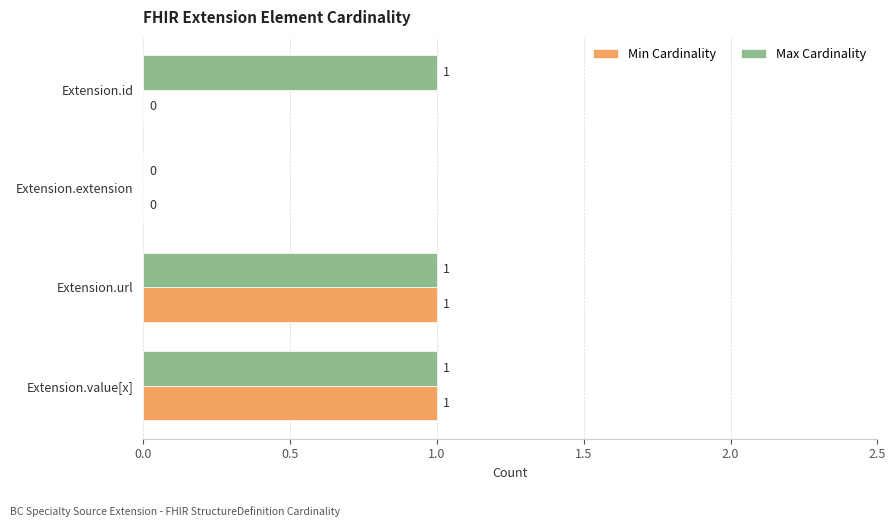

Between Extension.id and Extension.value[x], which series saw the biggest shift?

Min Cardinality